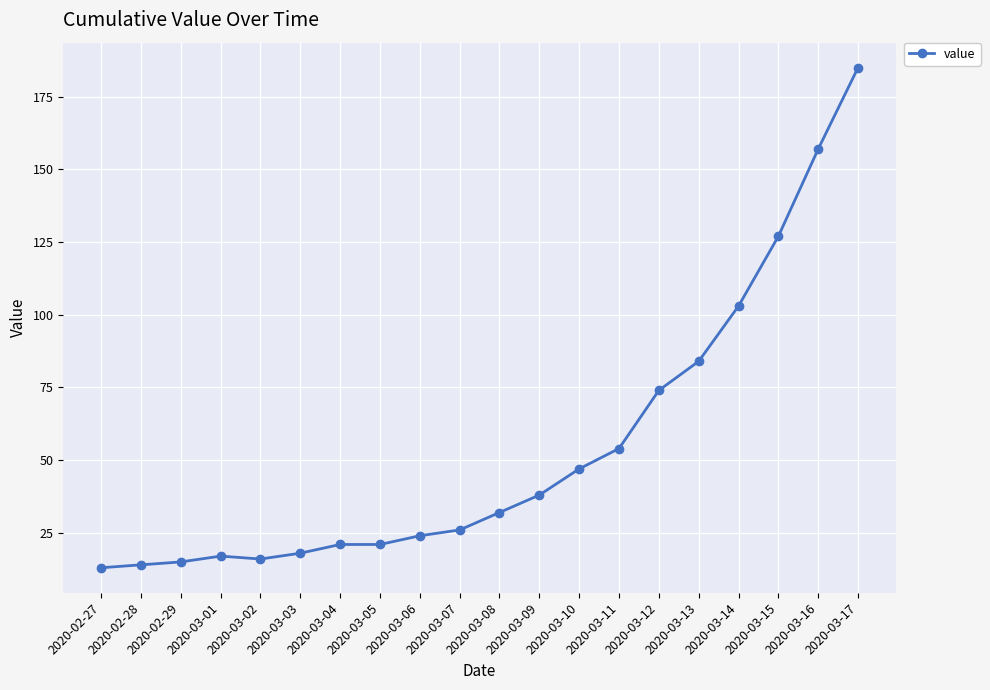

The value at 2020-03-04 is 21. True or false?

True